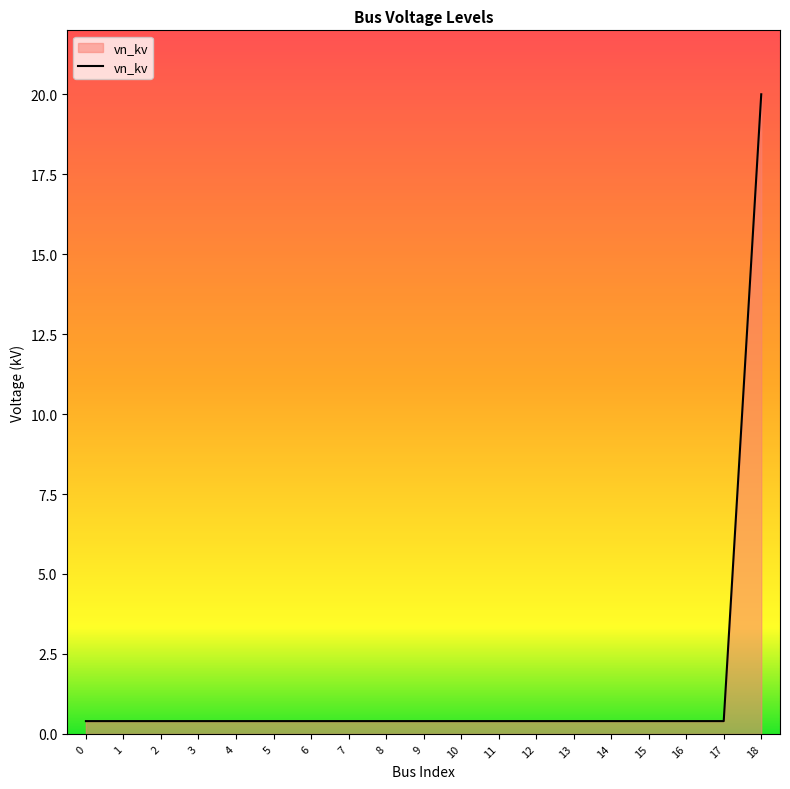

What is the difference between the maximum and minimum values?

19.6